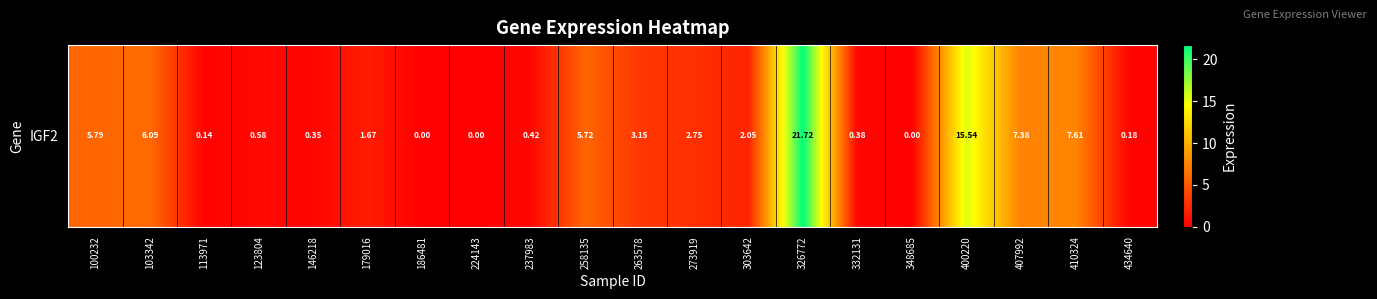

At which category does the chart reach its peak across all series?

326772